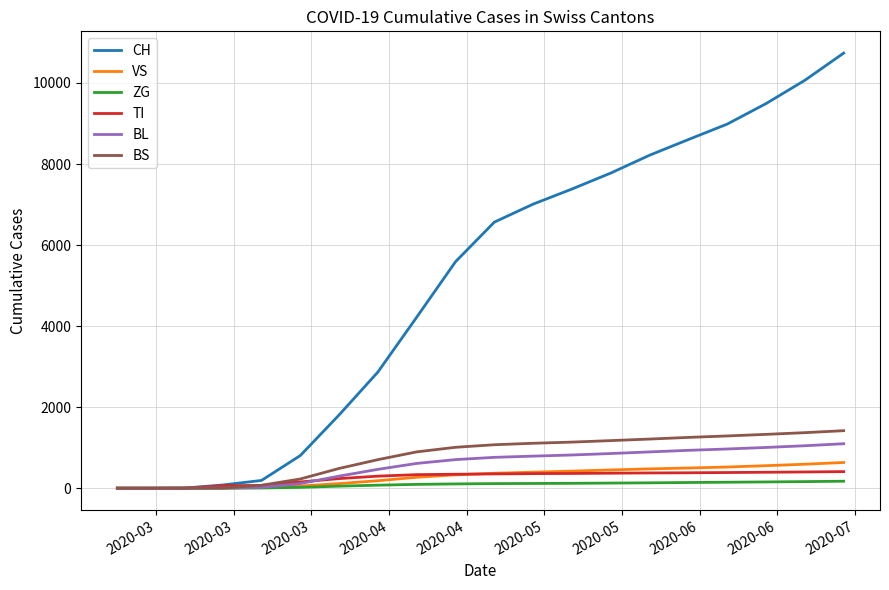

Which series has the largest total across all categories?

CH